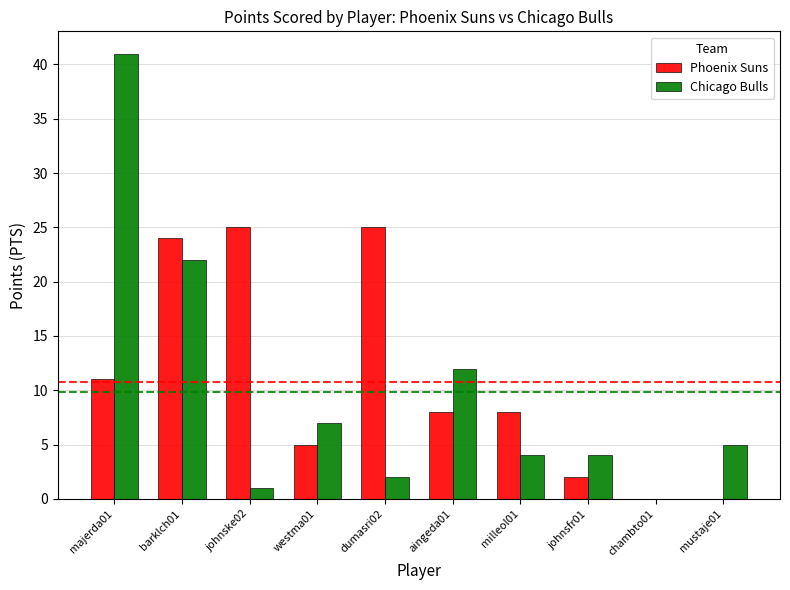

Reading left to right, what are all the values shown in this chart?

Phoenix Suns: 11	24	25	5	25	8	8	2	0	0
Chicago Bulls: 41	22	1	7	2	12	4	4	0	5